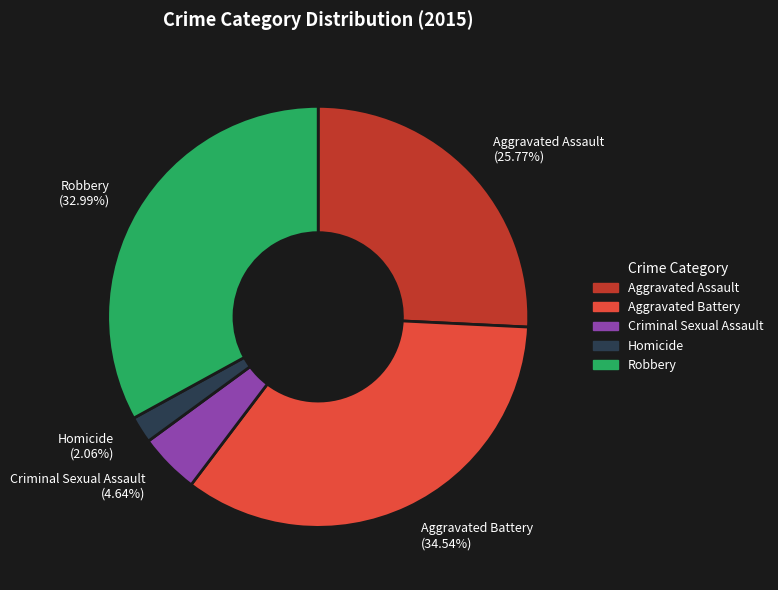

Which slice is the smallest?

Homicide